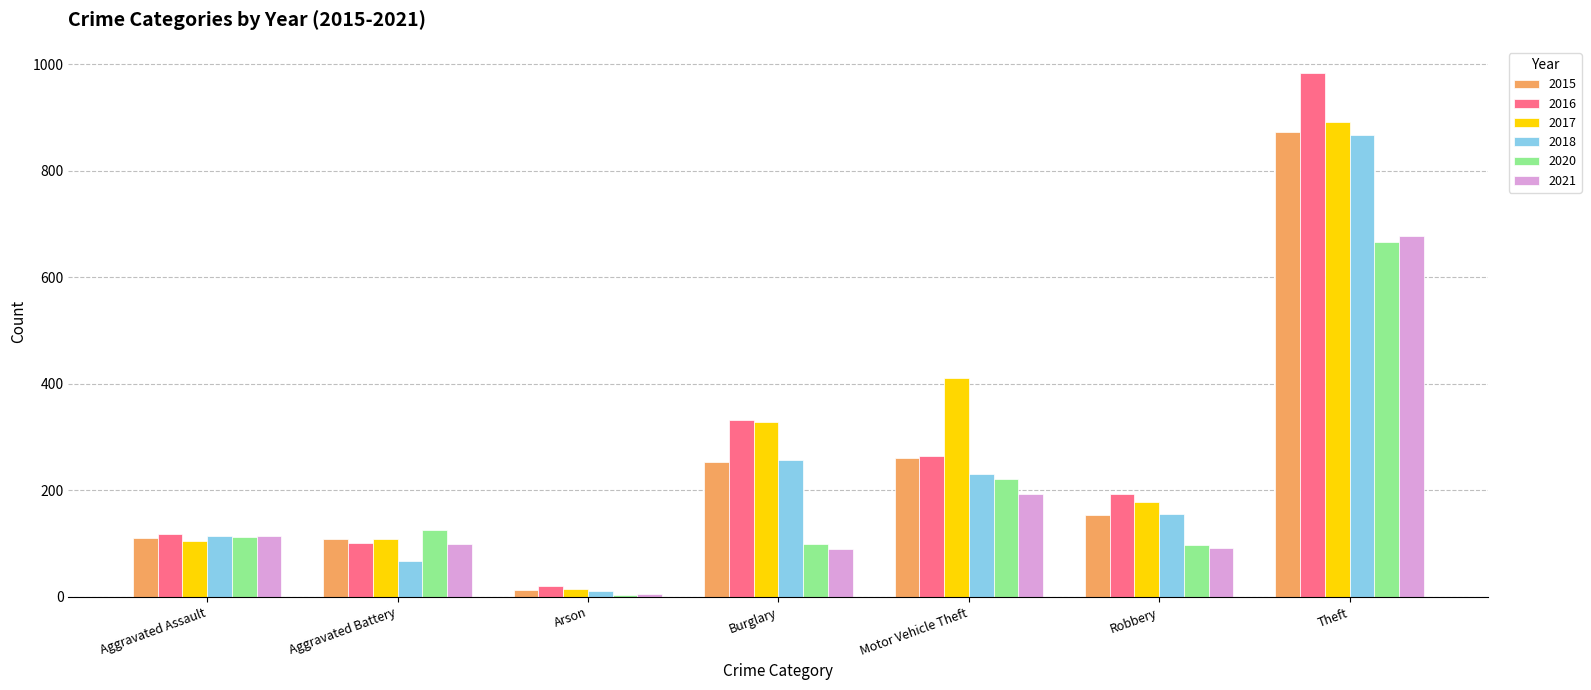

How many bars are there in total?

42